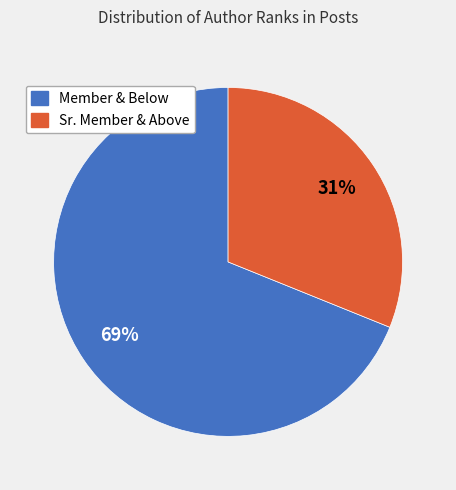

Does any single category account for the majority?

Yes